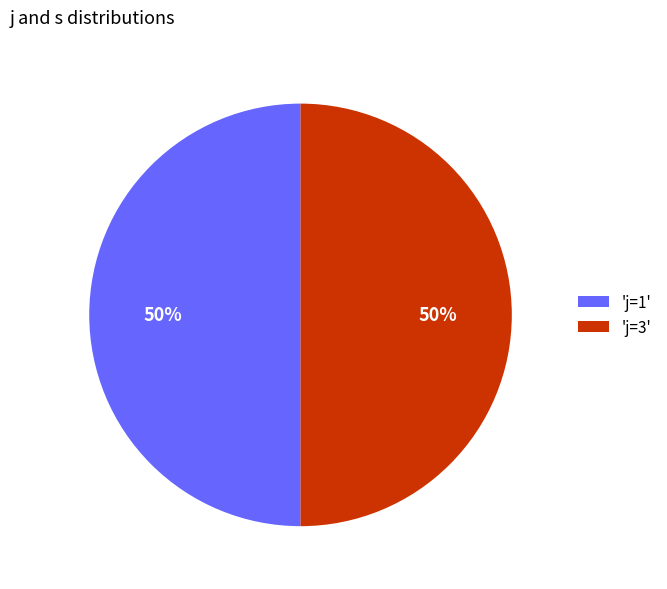

How many segments does this pie chart have?

2